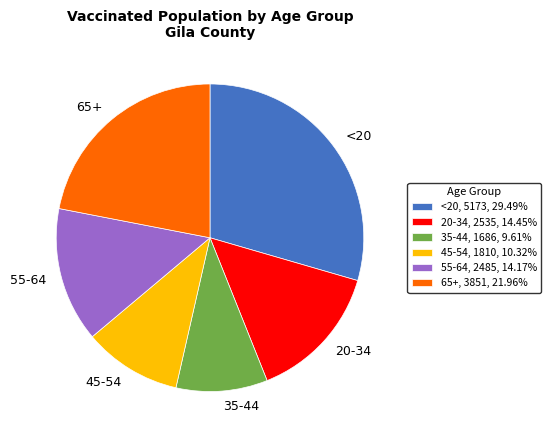

Approximately how many times larger is the value at <20, 5173, 29.49% compared to 45-54, 1810, 10.32%?

2.9